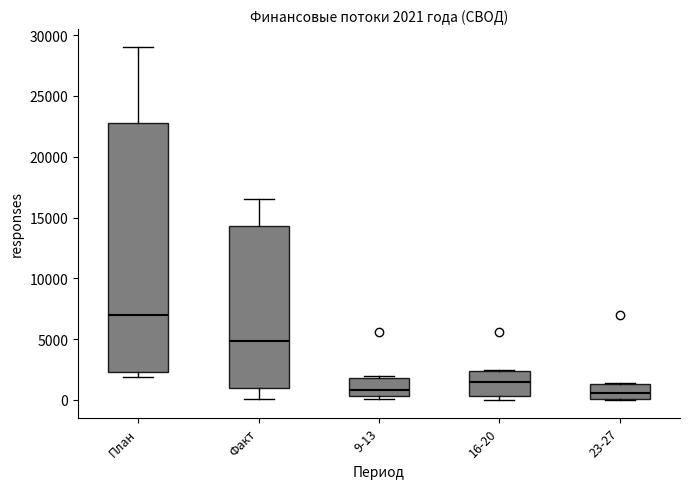

Which box has the highest median line?

План